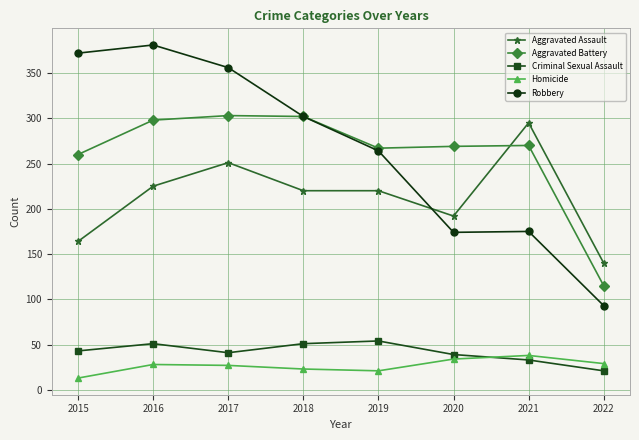

How many lines are shown in the chart?

5